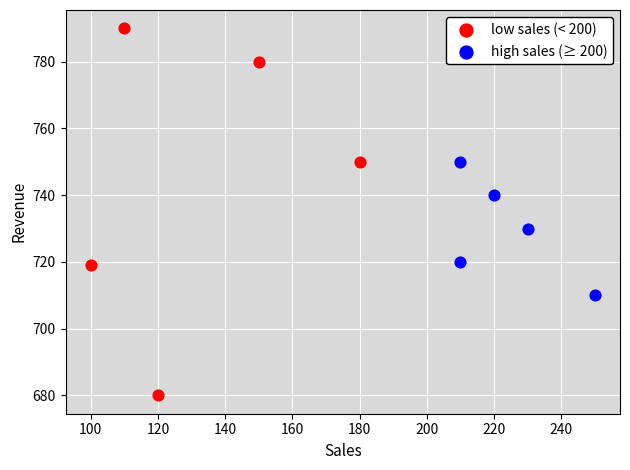

Which series contains the highest Y value?

low sales (< 200)